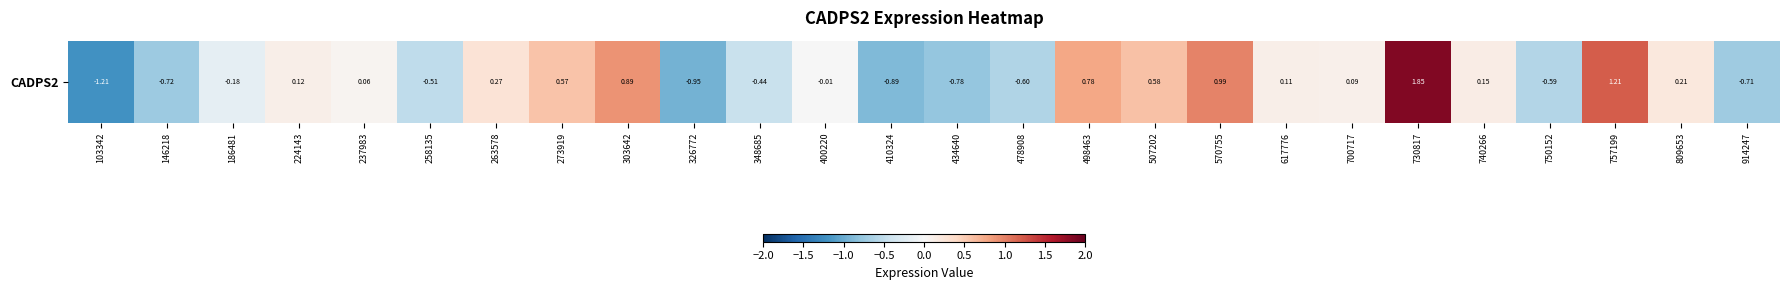

Which has a higher value, 400220 or 507202?

507202